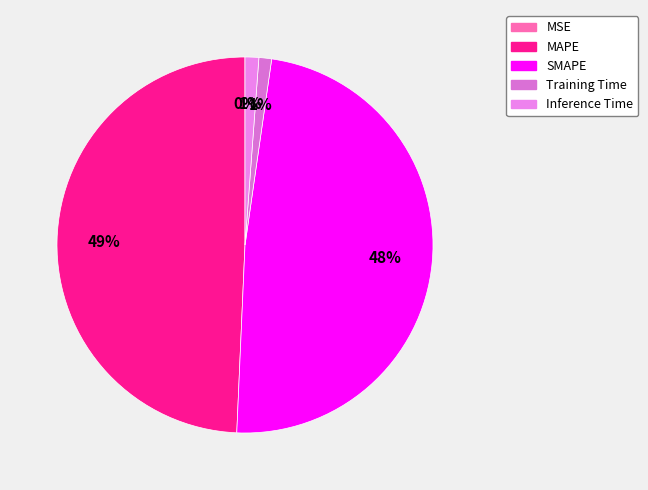

The Inference Time slice represents 1% of the pie. True or false?

True